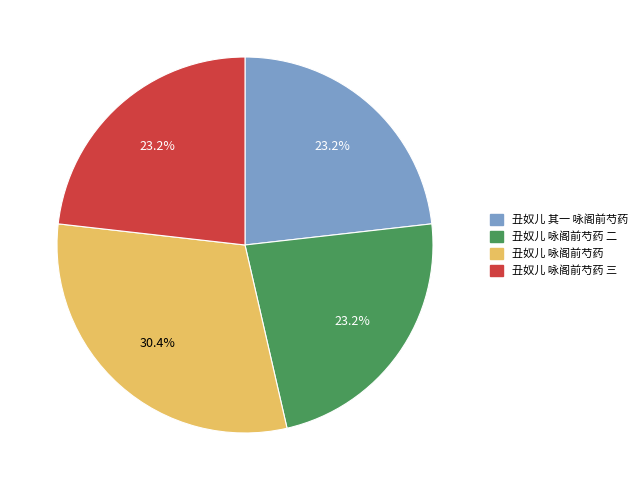

Combined, what portion of the pie is 丑奴儿 咏阁前芍药 二 and 丑奴儿 咏阁前芍药?

53.6%